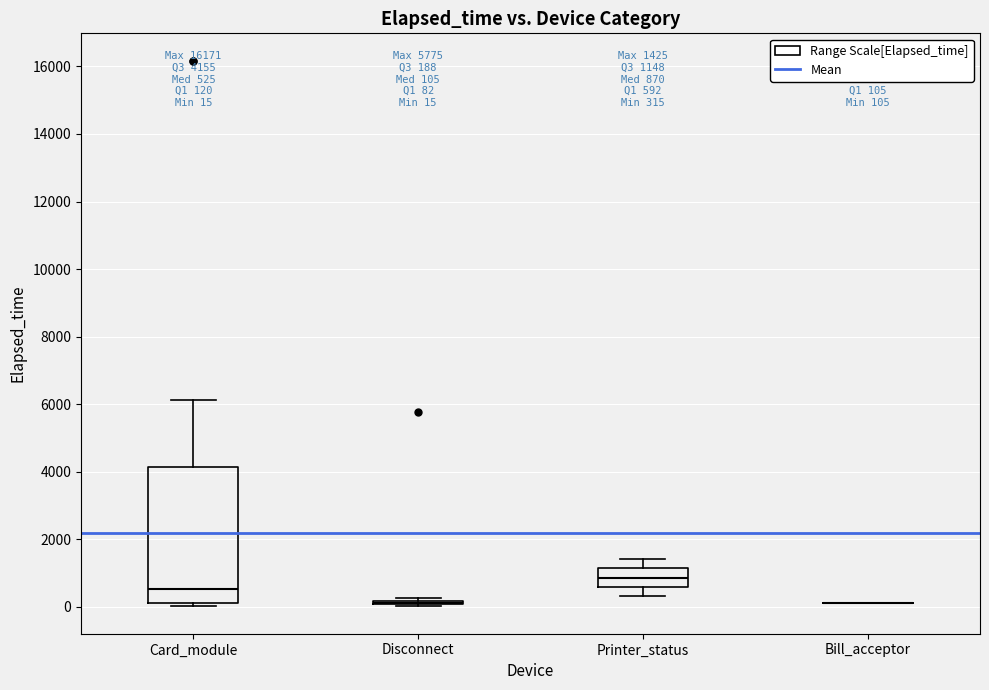

Comparing the boxes themselves (not the whiskers), which one is the tallest?

Card_module